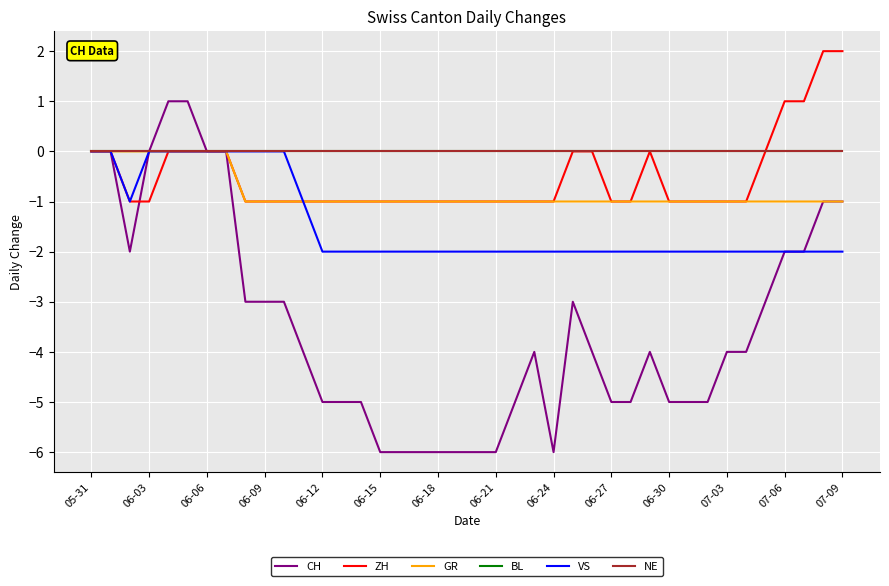

Is this an area chart (filled region under the line)?

No